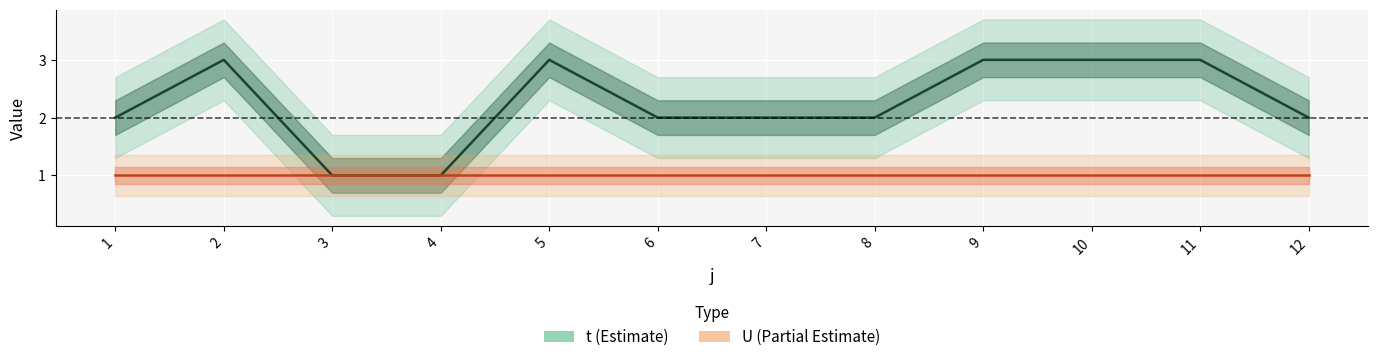

True or false: t and U intersect in this chart.

False